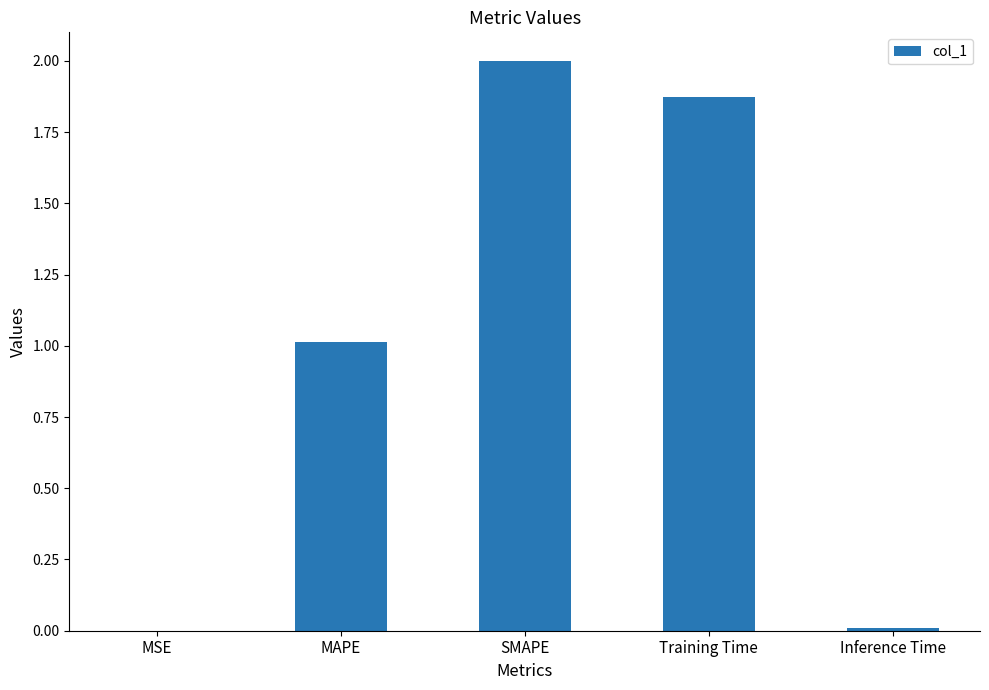

Between Inference Time and MAPE, which is larger?

MAPE